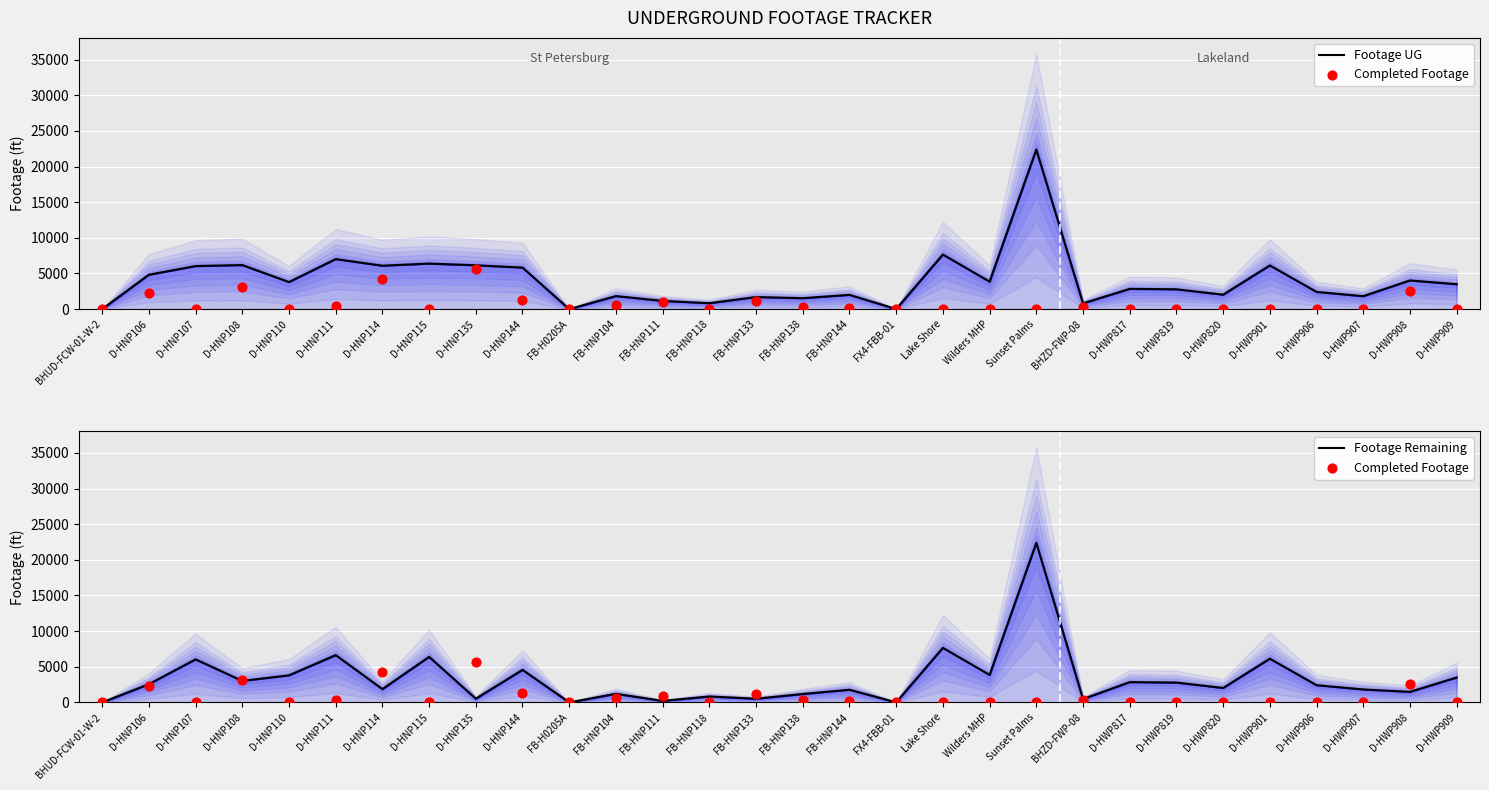

Which series has the largest total across all categories?

Footage UG